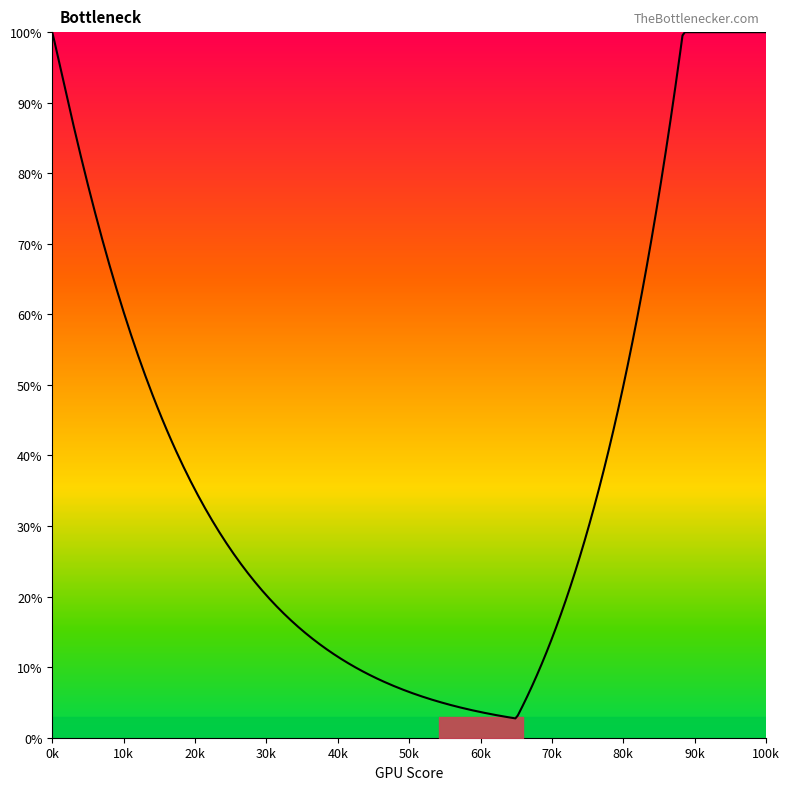

What is the greatest value displayed?

100.0